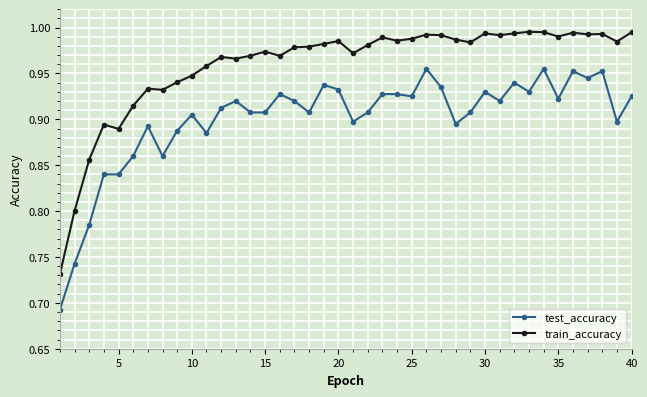

What is the sum of all test_accuracy values?

36.0